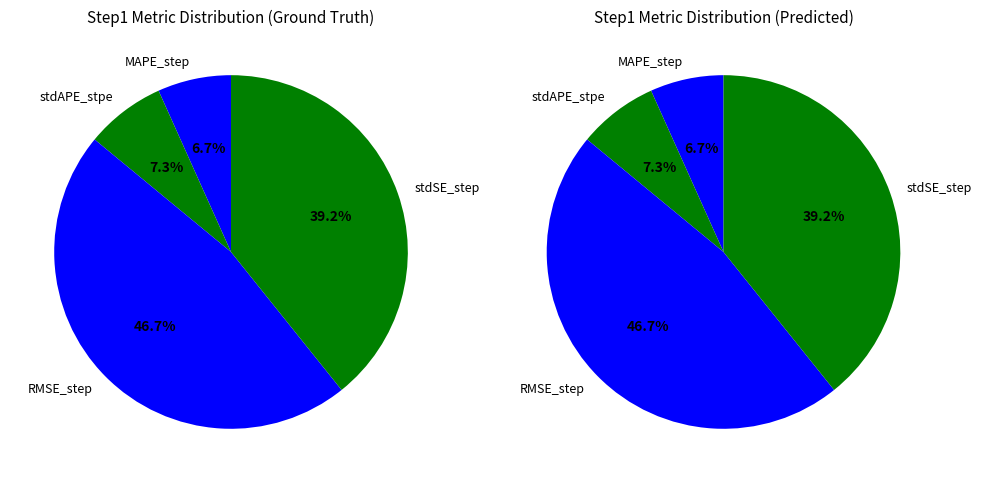

Is the sum of RMSE_step and stdSE_step greater than half?

Yes